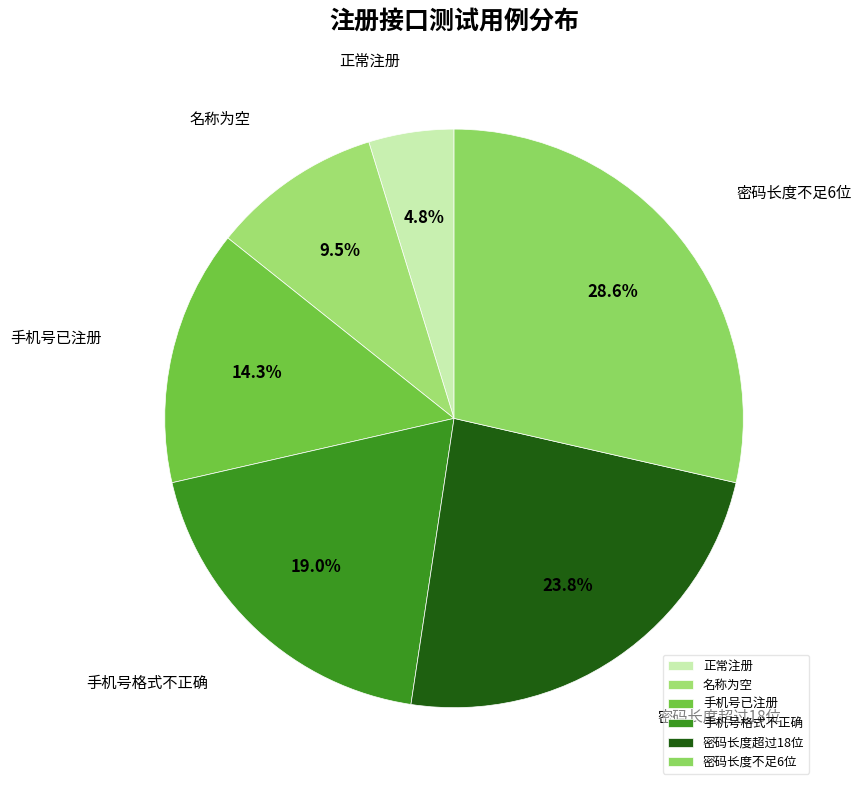

Is it true that 正常注册 is 5% of the pie?

True